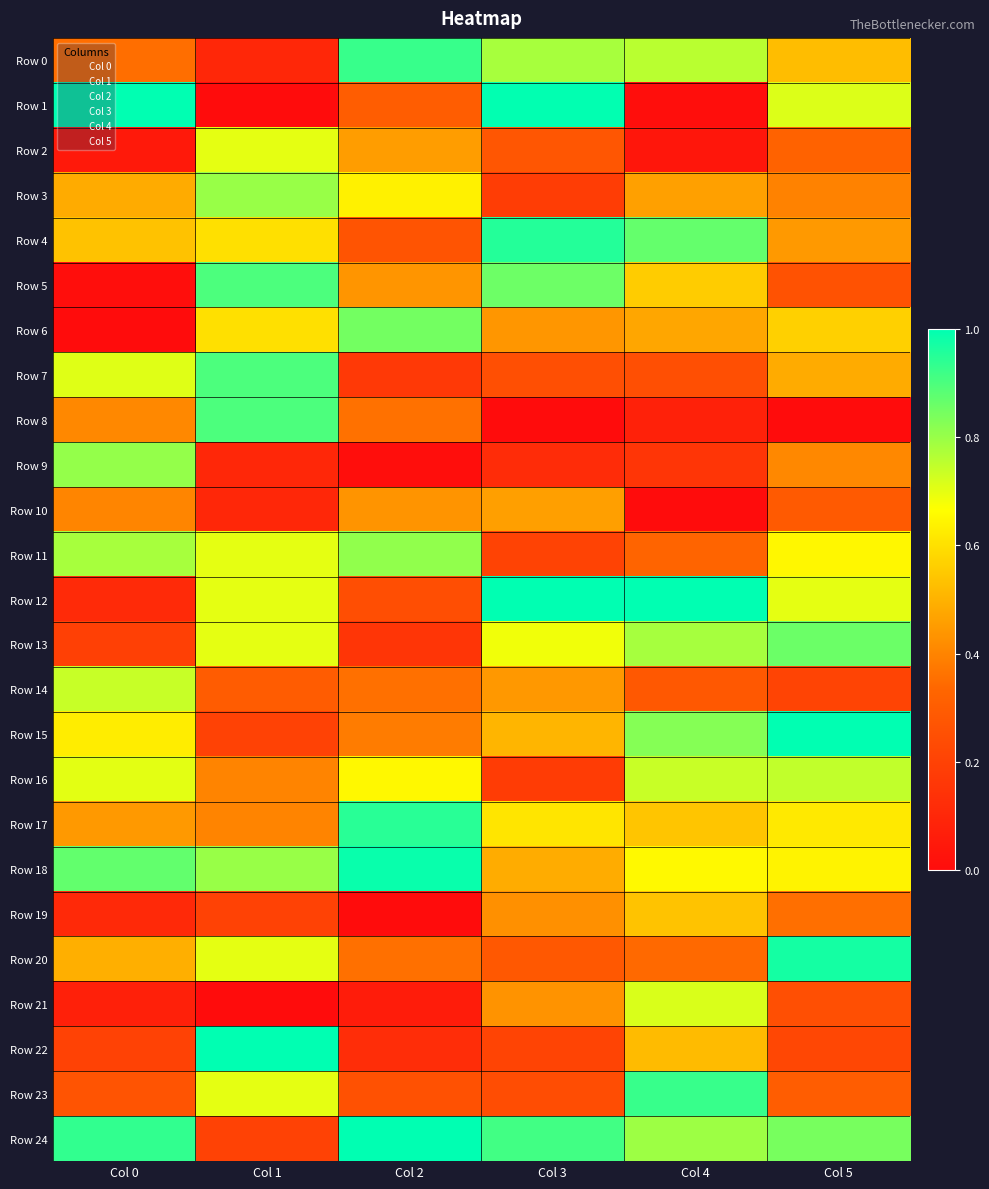

Which series changed the most between Col 0 and Col 4?

Row 1